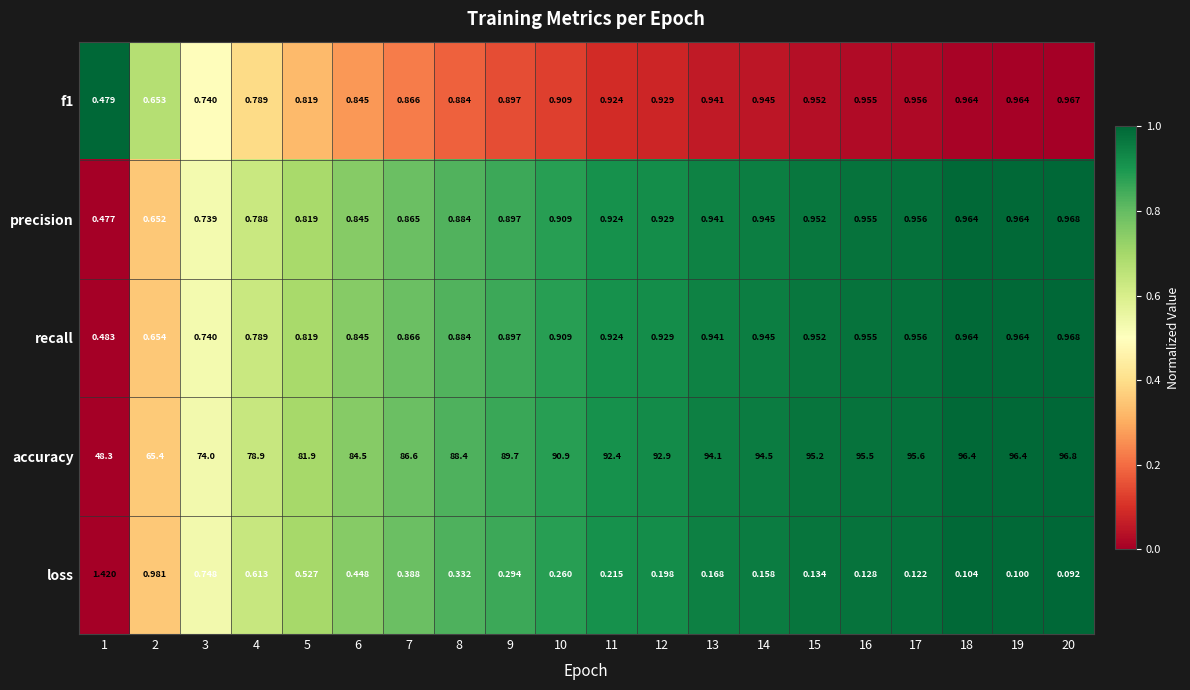

What is the total value across all series at 5?

84.9